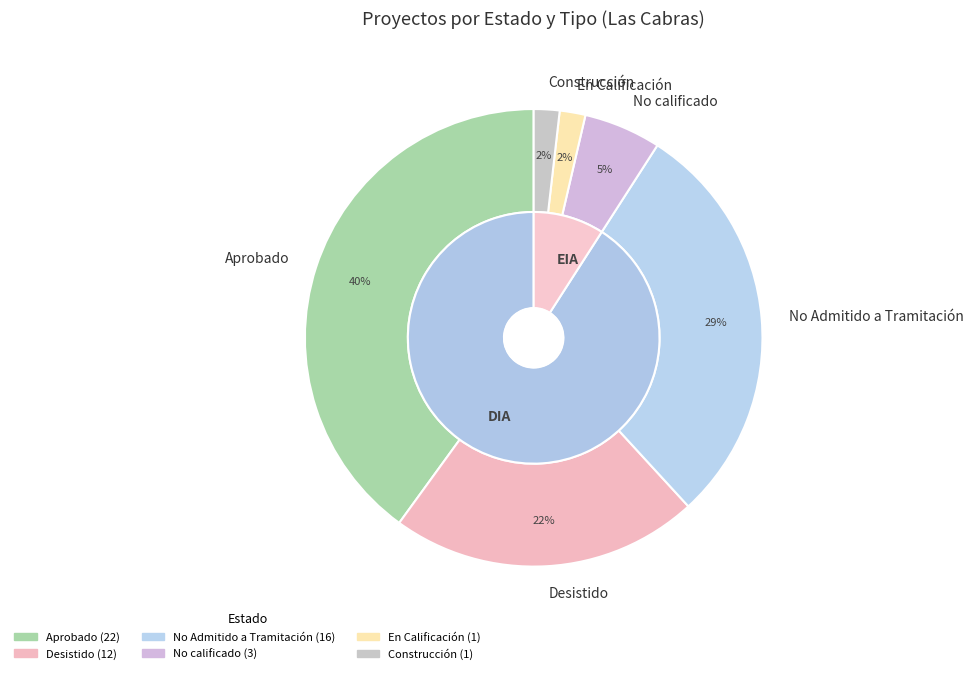

Which category has the smallest portion of the pie?

En Calificación